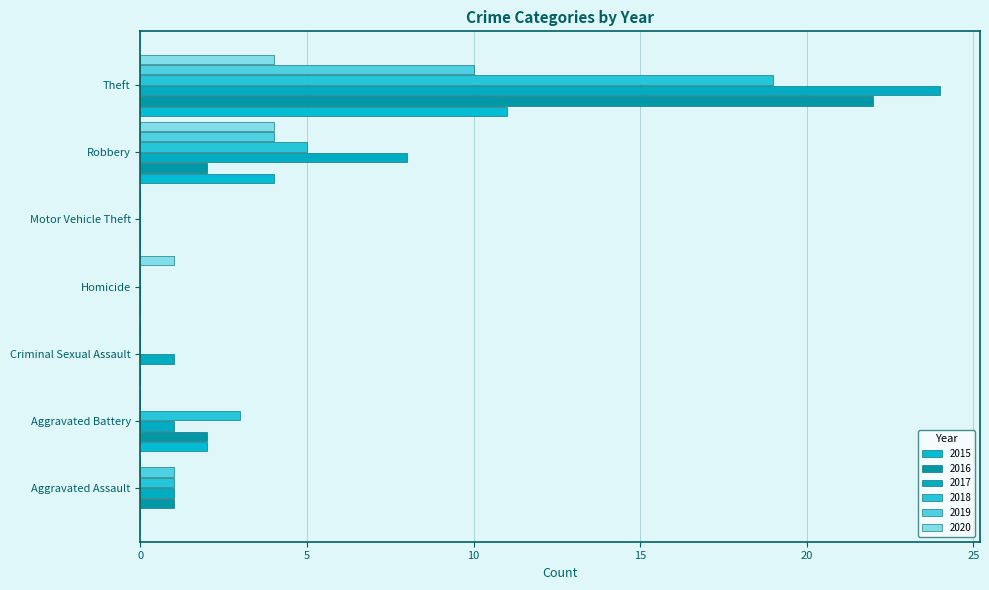

Which series has the largest range (max minus min)?

2017